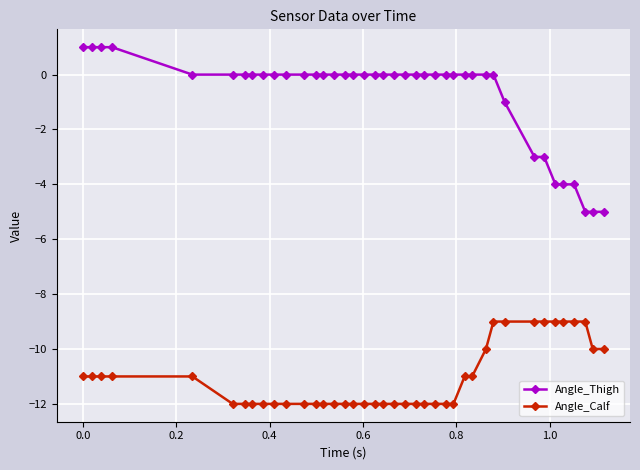

Which series has the largest range (max minus min)?

Angle_Thigh